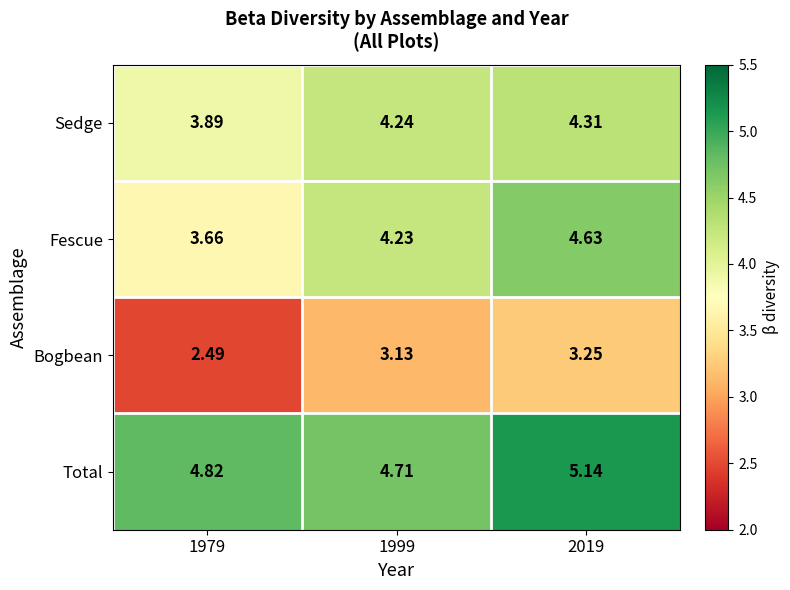

At how many categories does at least one series exceed 3?

3